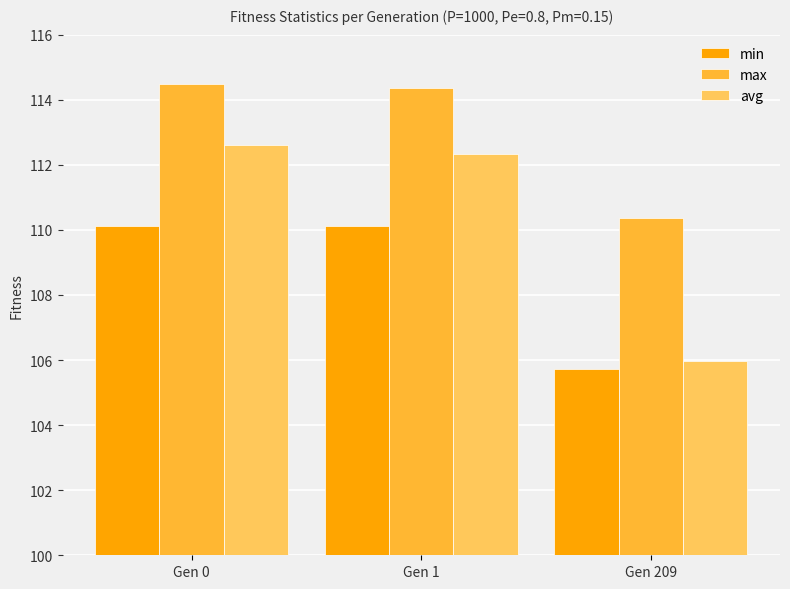

List the series in order of their overall mean, lowest first.

min, avg, max